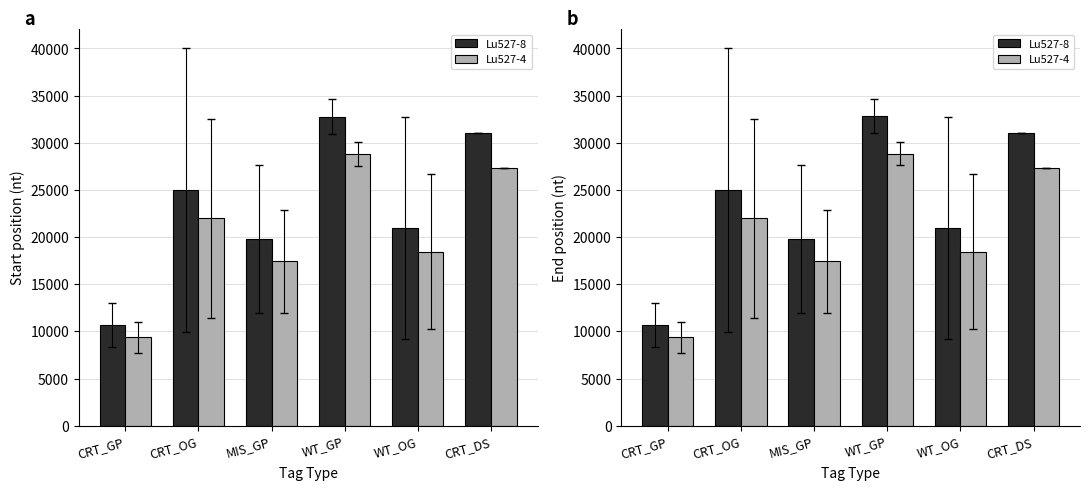

At which label is end_light closest to 19128?

WT_OG